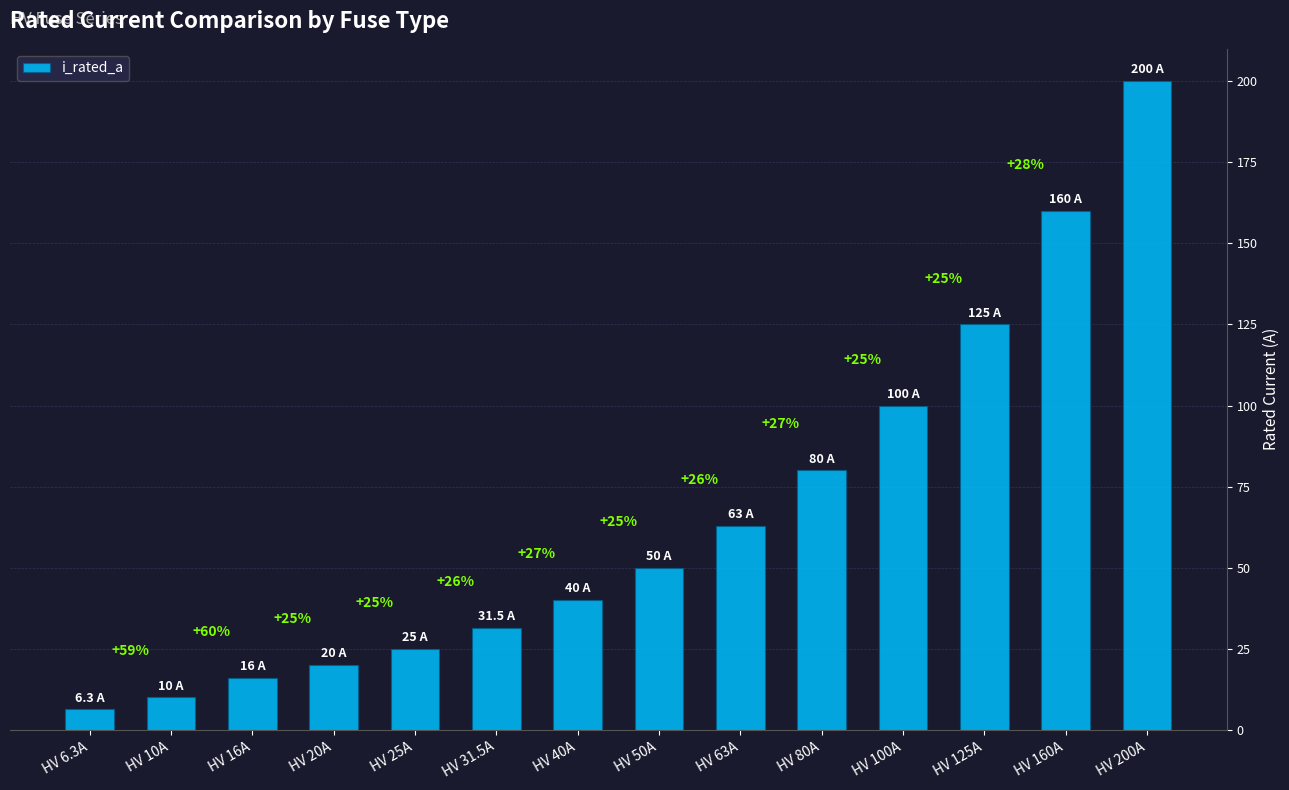

How many bars are there in total?

14